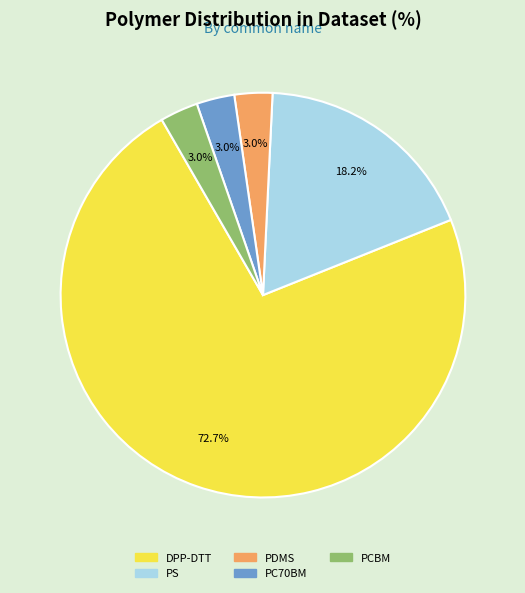

Does any single category account for the majority?

Yes